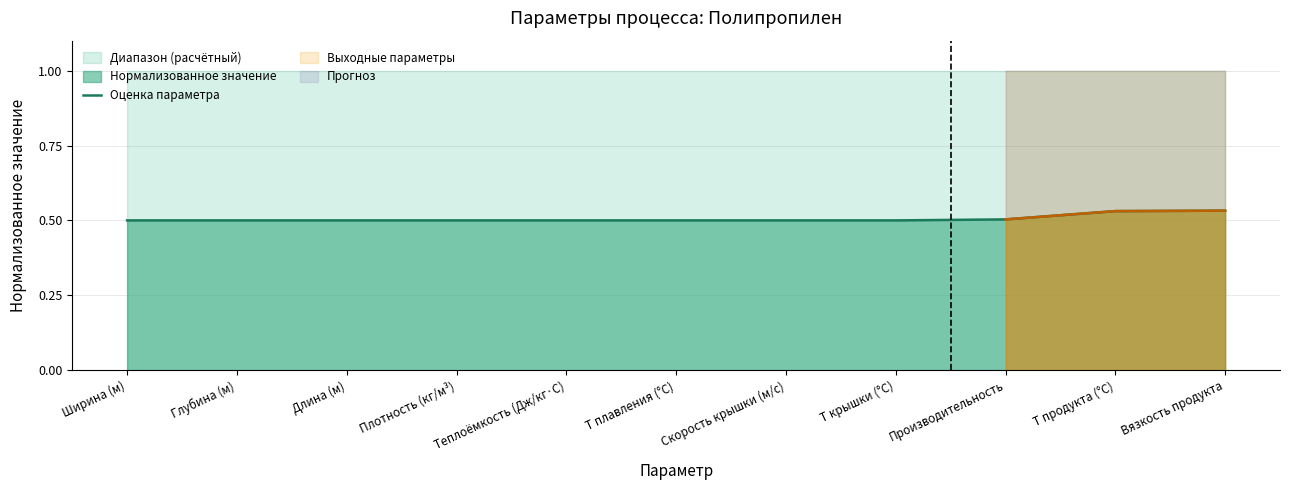

True or false: the data has more than 1 interior local peaks.

False